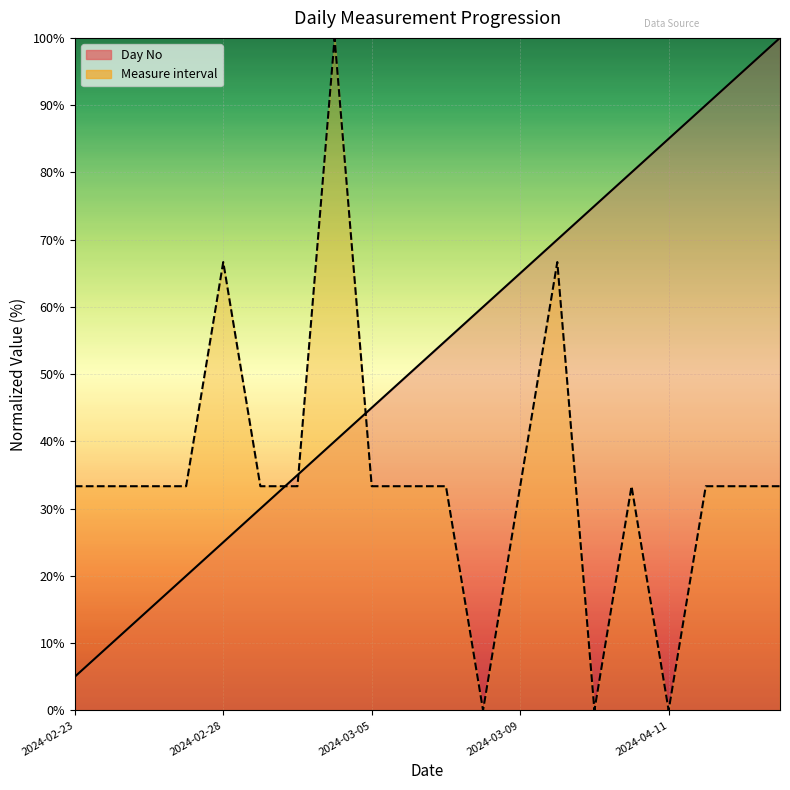

What are all the series names shown in the legend?

Day No, Measure interval